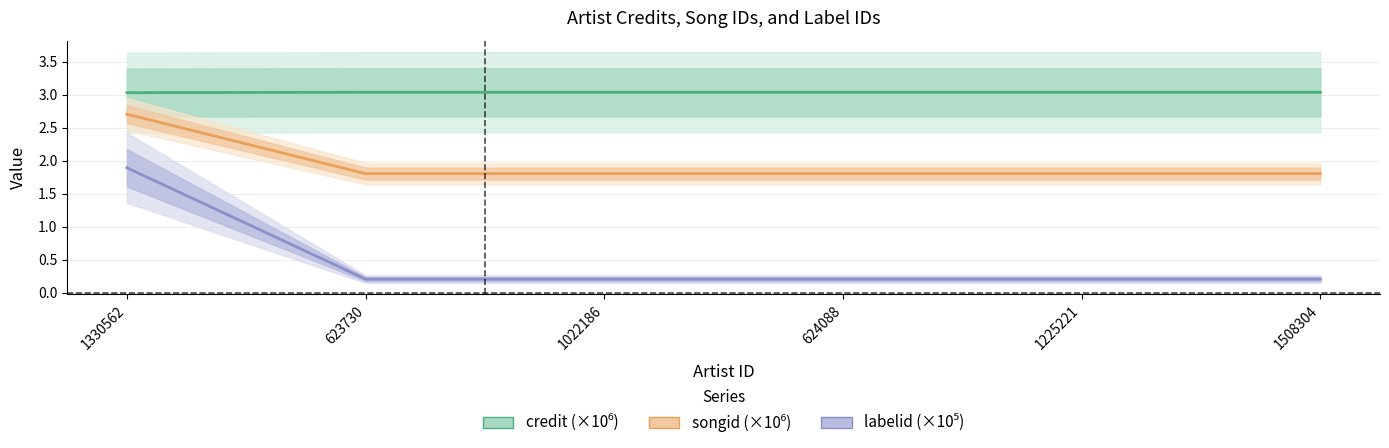

True or false: labelid and credit intersect in this chart.

False